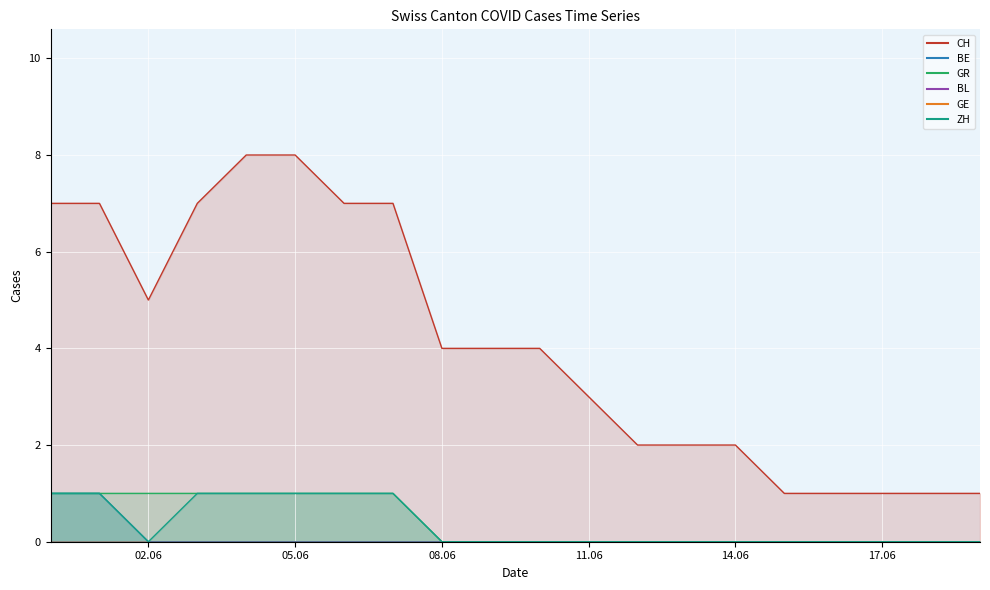

Reading right to left, transcribe all the data shown in this chart.

CH: 1	1	1	1	1	2	2	2	3	4	4	4	7	7	8	8	7	5	7	7
BE: 0	0	0	0	0	0	0	0	0	0	0	0	0	0	0	0	0	0	1	1
GR: 0	0	0	0	0	0	0	0	0	0	0	0	1	1	1	1	1	1	1	1
ZH: 0	0	0	0	0	0	0	0	0	0	0	0	1	1	1	1	1	0	1	1